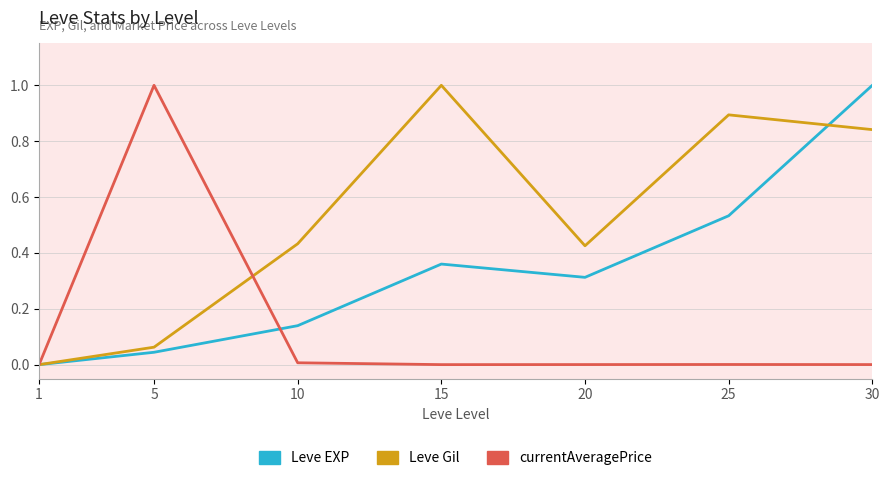

The currentAveragePrice series shows 0.6 at 1. True or false?

False